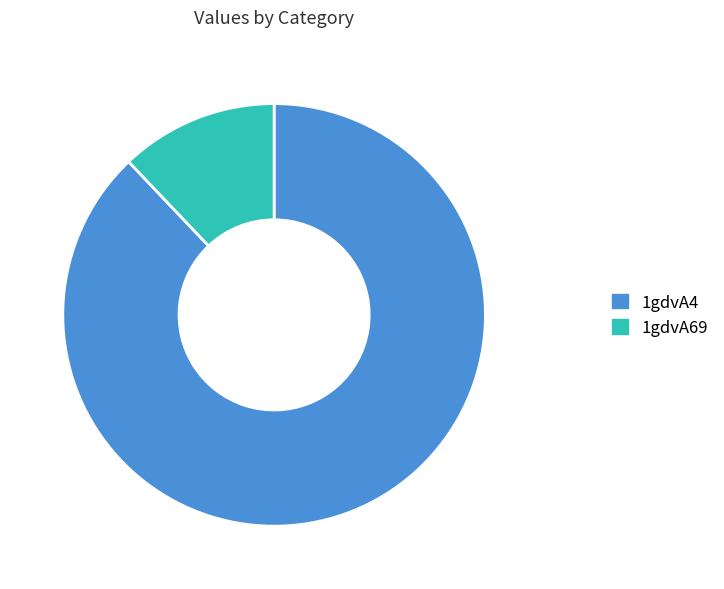

Count the number of slices in the pie.

2